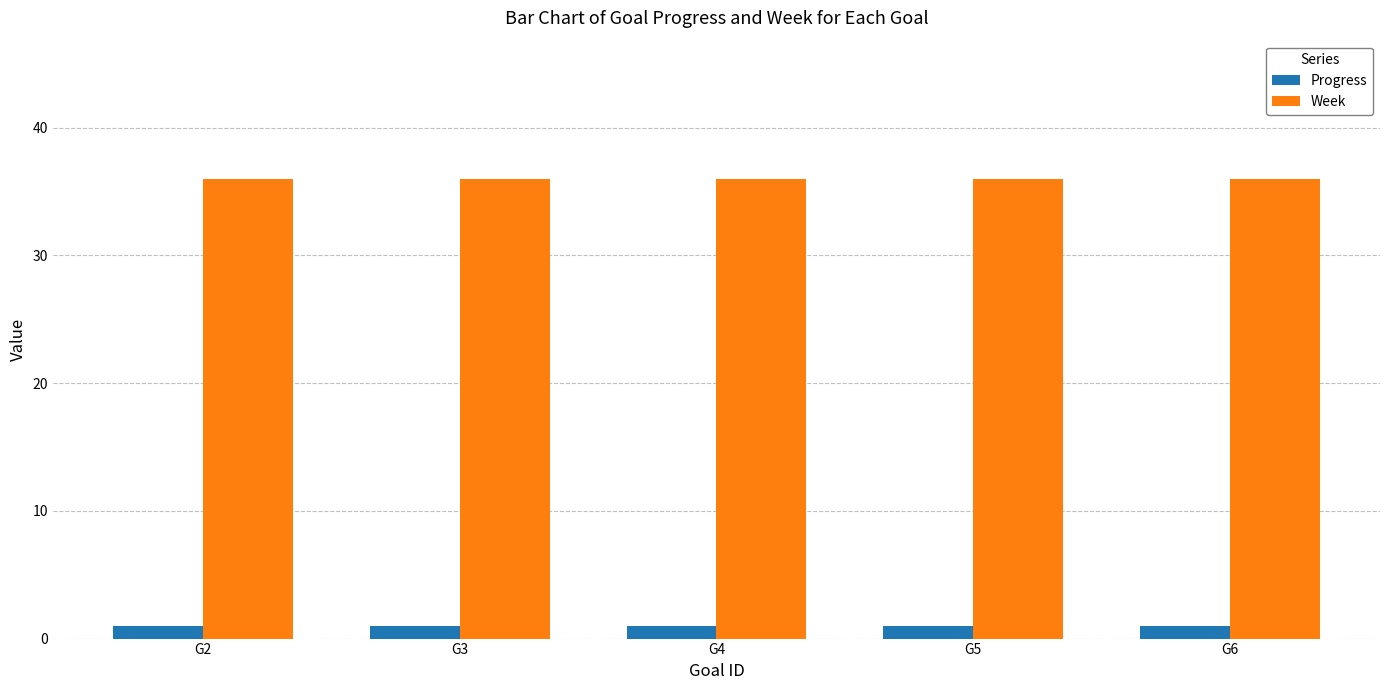

List the series in order of their overall mean, highest first.

Week, Progress